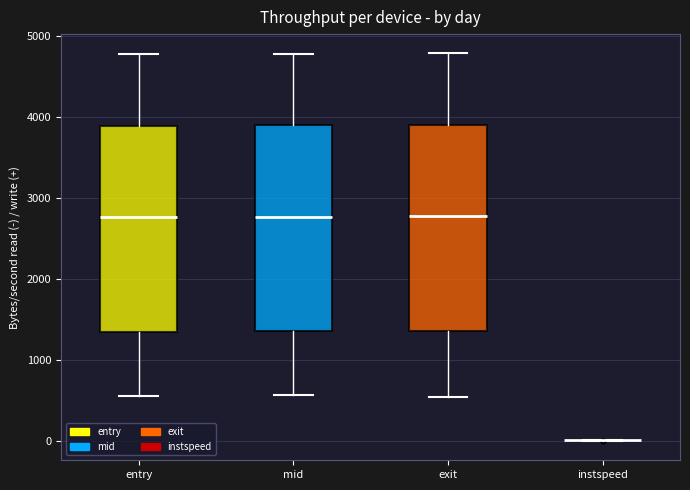

Where does the median line of the box for mid sit on the y-axis? The values are not printed on the chart, so give them approximately, as read against the axis.

2800